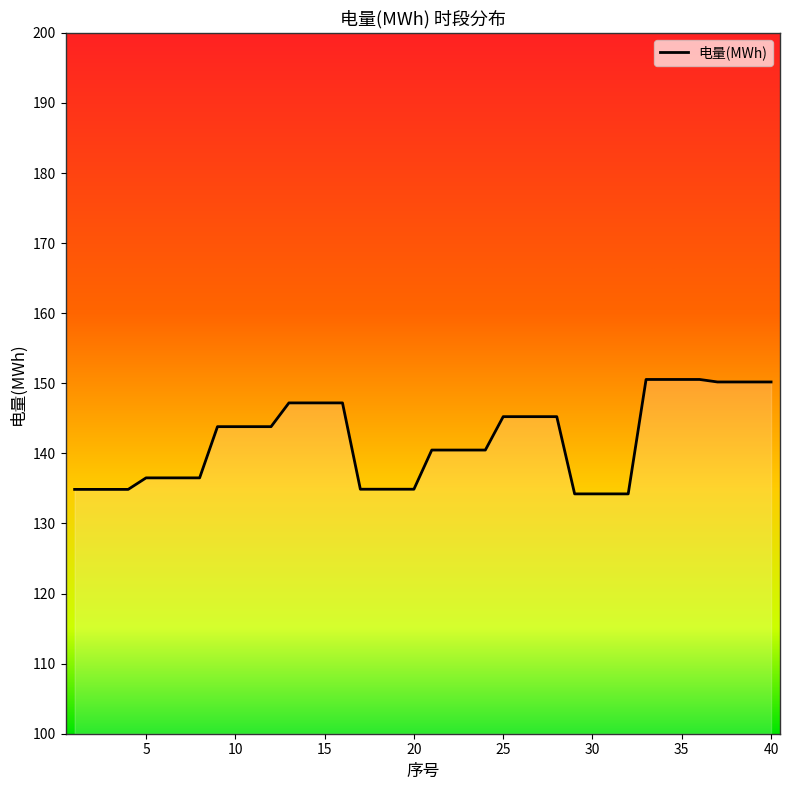

What is the minimum value shown in the chart?

134.2